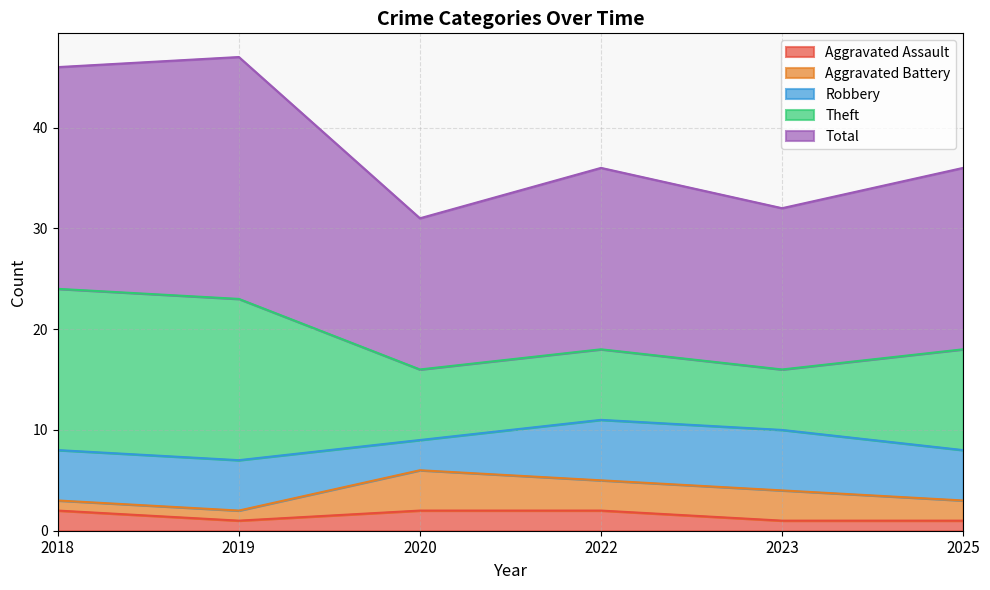

Which series has the widest spread of values?

Theft